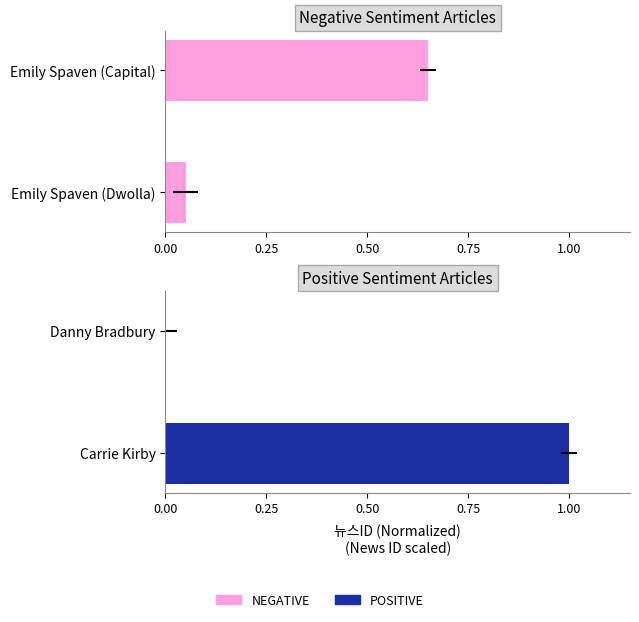

Which series has the largest total across all categories?

POSITIVE